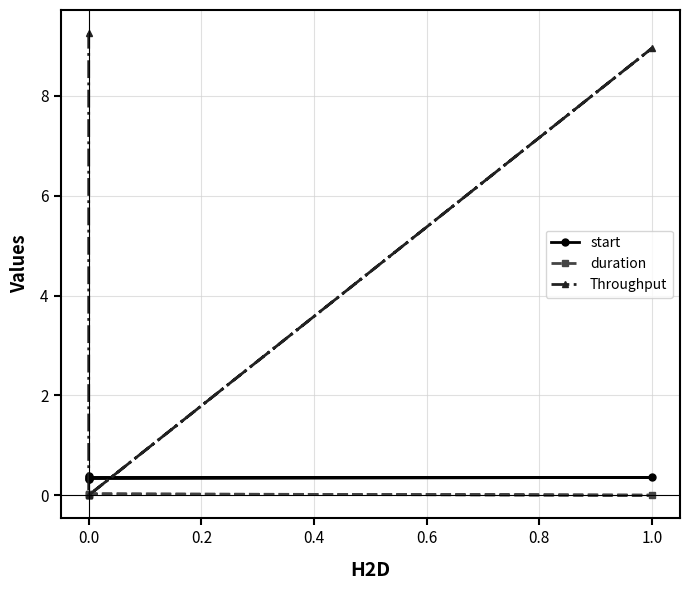

True or false: start and duration intersect in this chart.

False